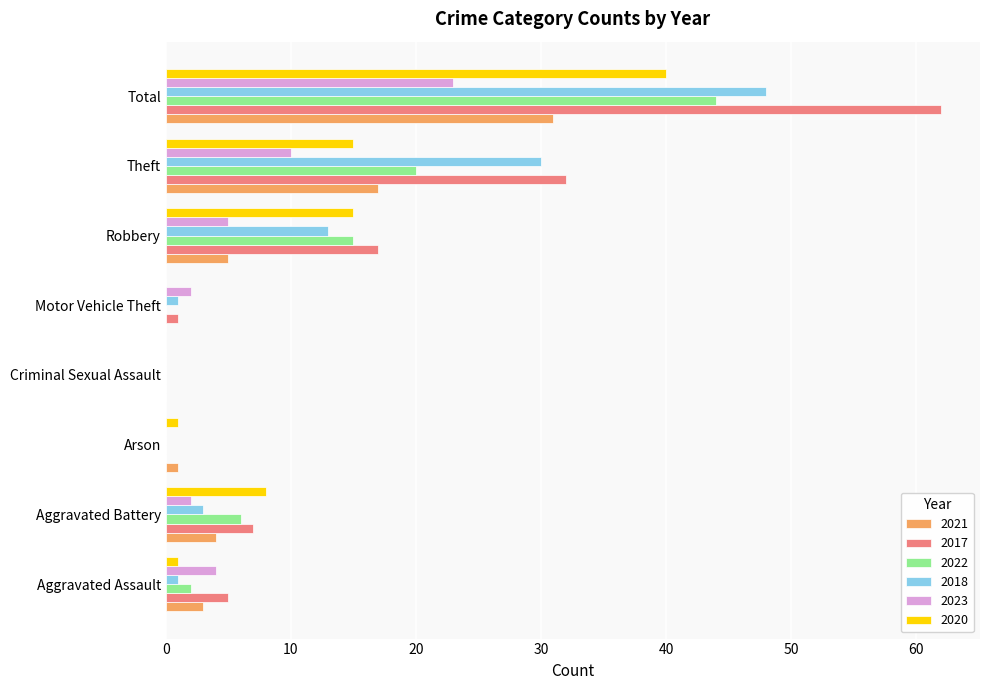

Count the number of categories in the chart.

8